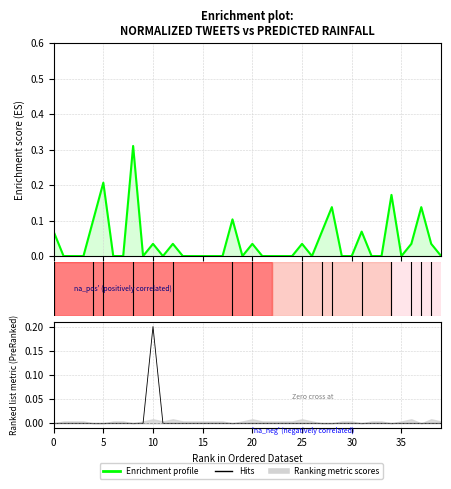

How many values in Hits are above zero?

1